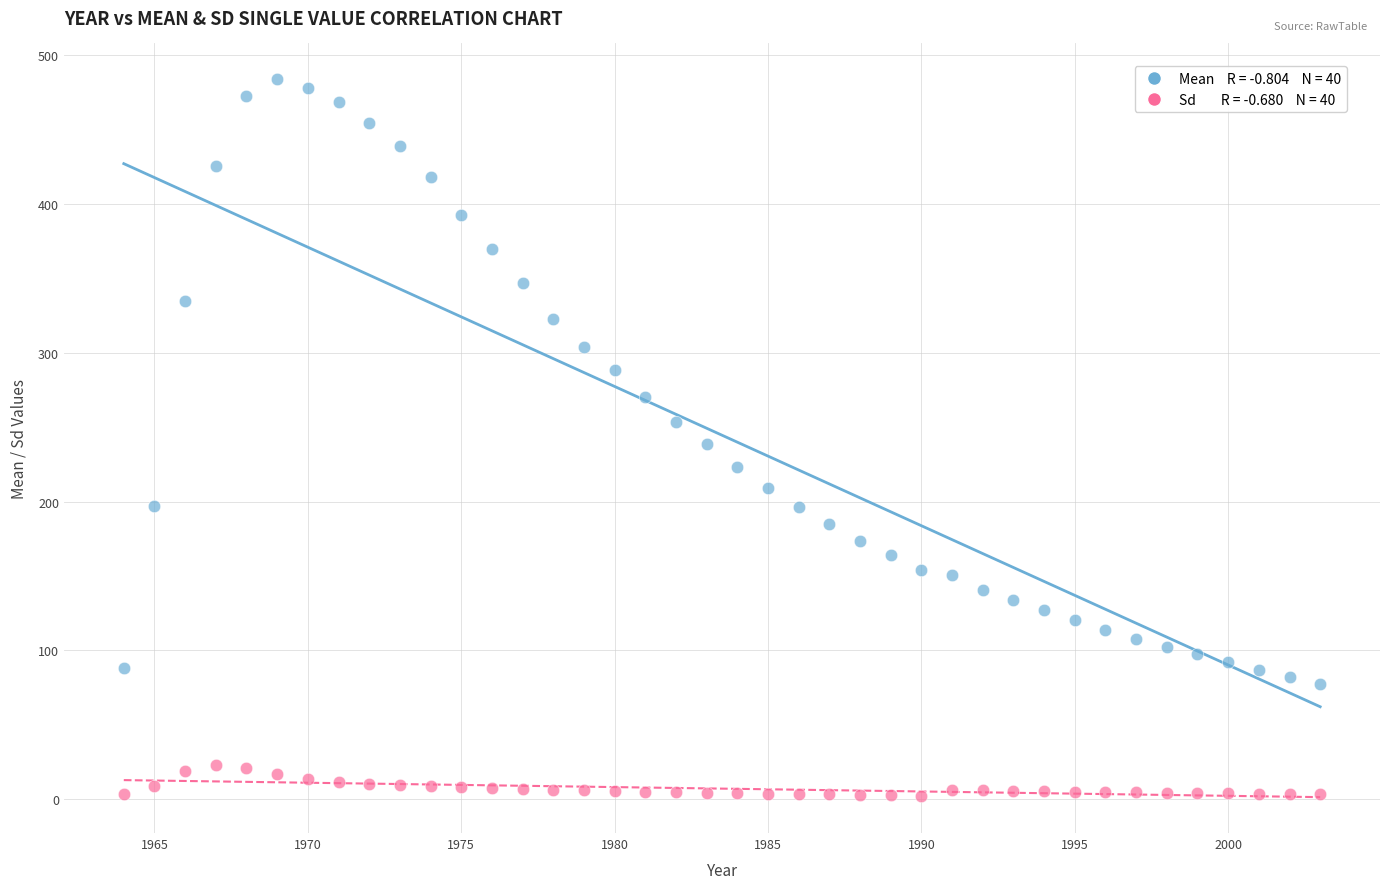

Across all data points, what is the range of X values (max minus min)?

39.0